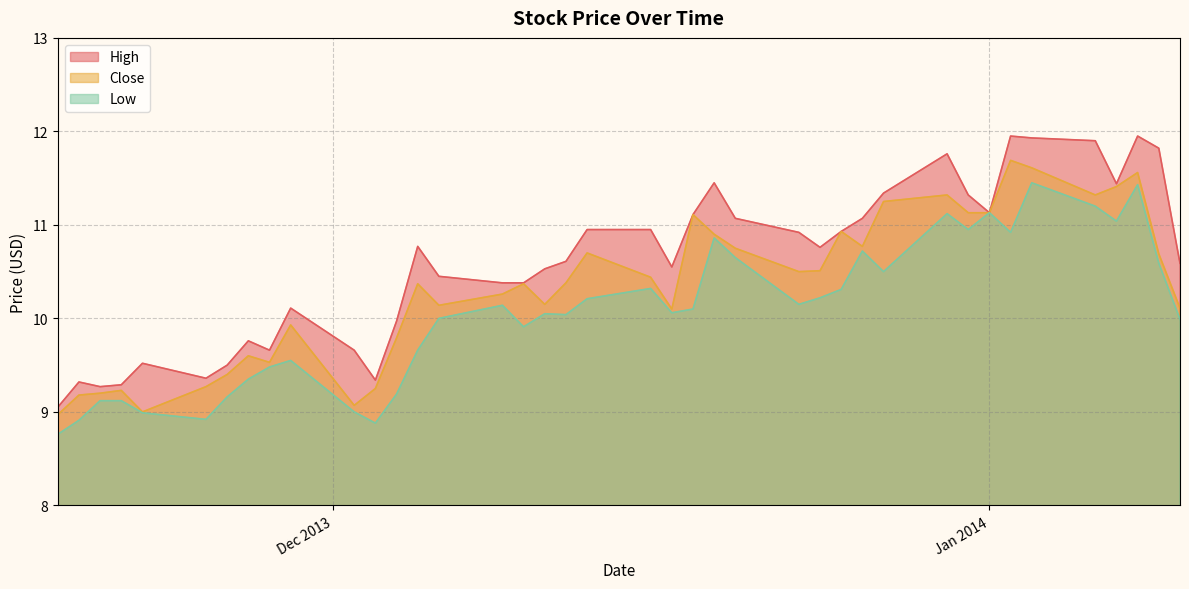

True or false: Close and Low intersect in this chart.

False